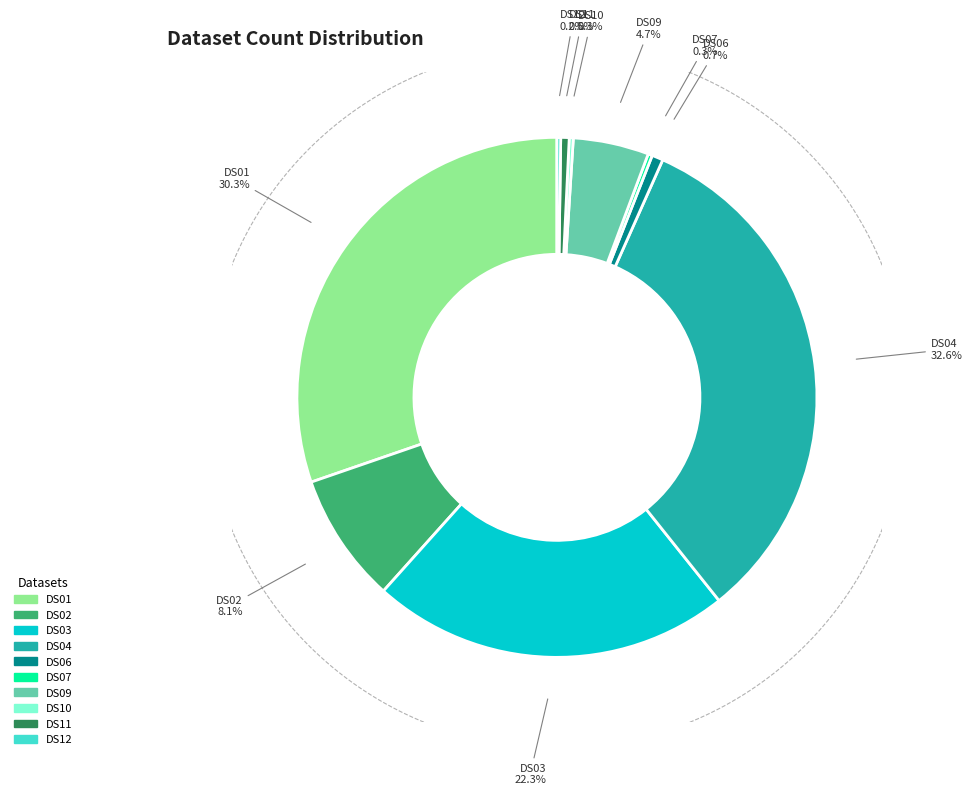

To the nearest percent, what is the difference between the largest and smallest slice percentages?

32%